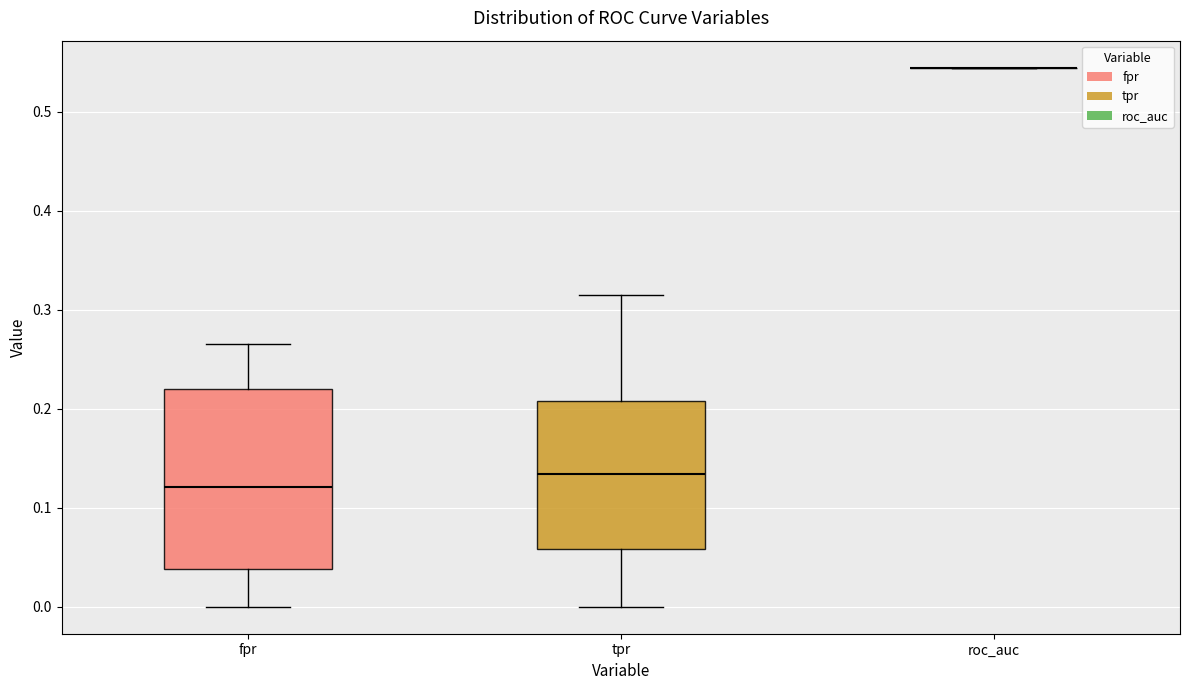

Reading left to right, read every box against the y-axis: the position of its median line, the range the box covers, and the ends of its whiskers. The values are not printed on the chart, so give them approximately, as read against the axis.

fpr: median 0.12, box 0.04 to 0.22, whiskers 0.00 to 0.27
tpr: median 0.13, box 0.06 to 0.21, whiskers 0.00 to 0.31
roc_auc: box collapsed to a line at 0.54, whiskers 0.54 to 0.54